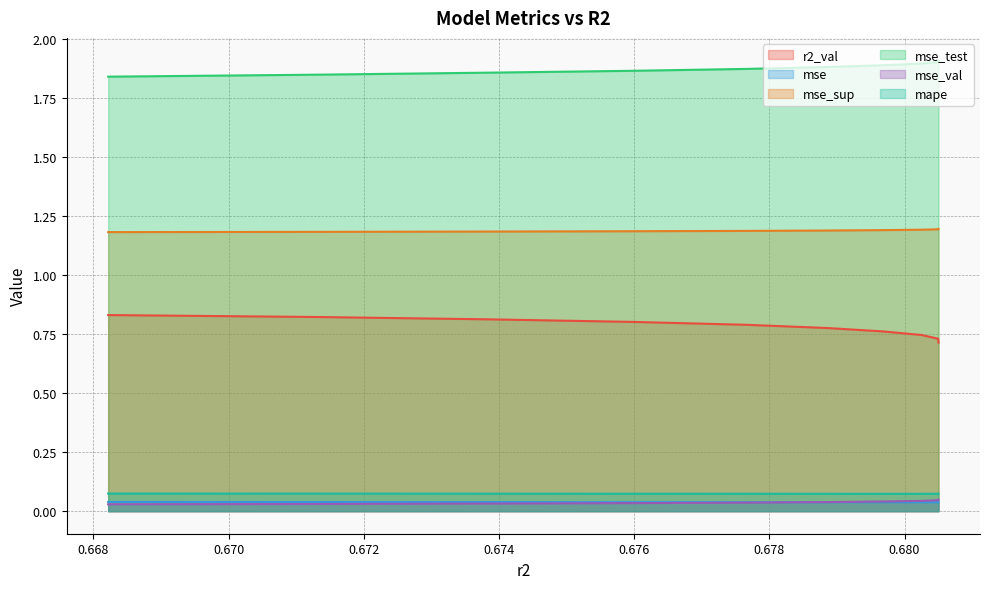

What is the average value of the mape series?

0.1